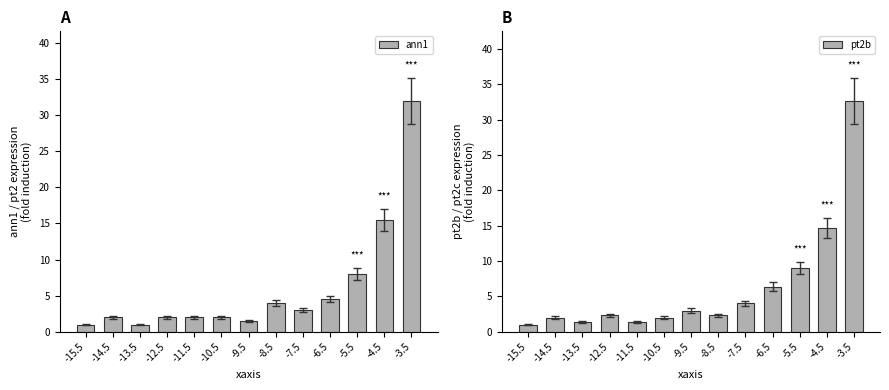

What is the difference between the ann1 values at -7.5 and -11.5?

1.0